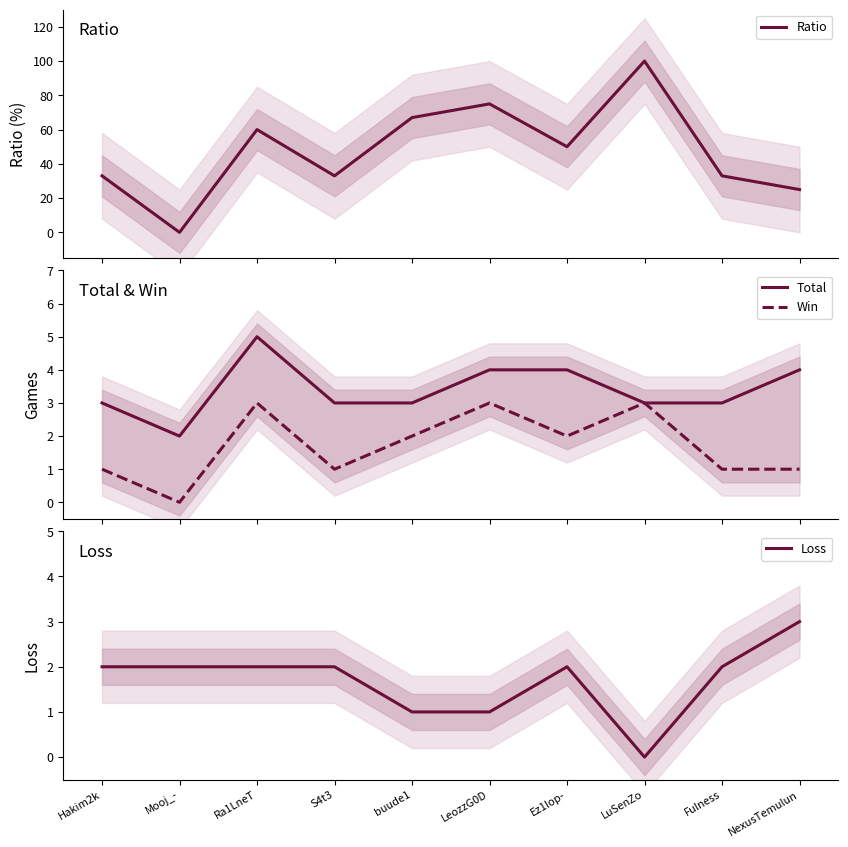

How many data points does each series have?

10